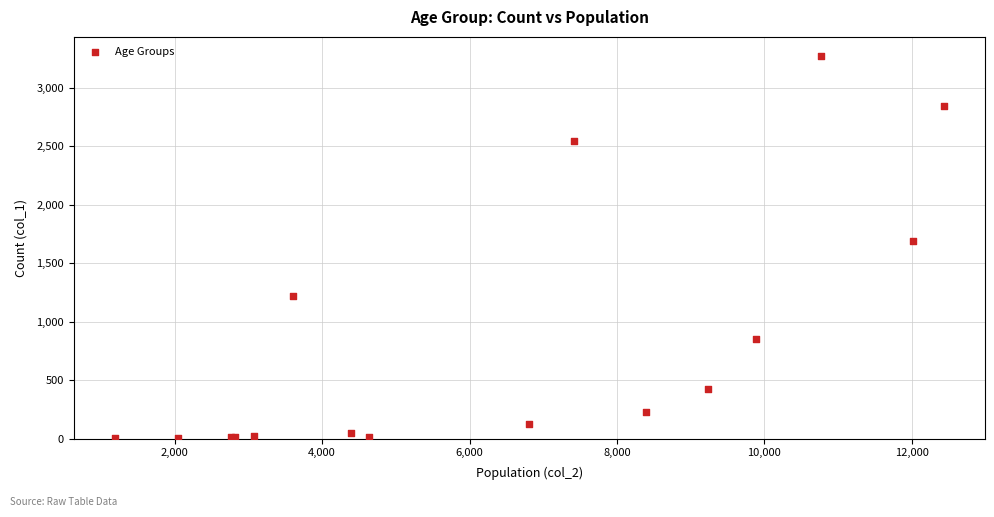

What Y value in the scatter plot is closest to 1638?

1690